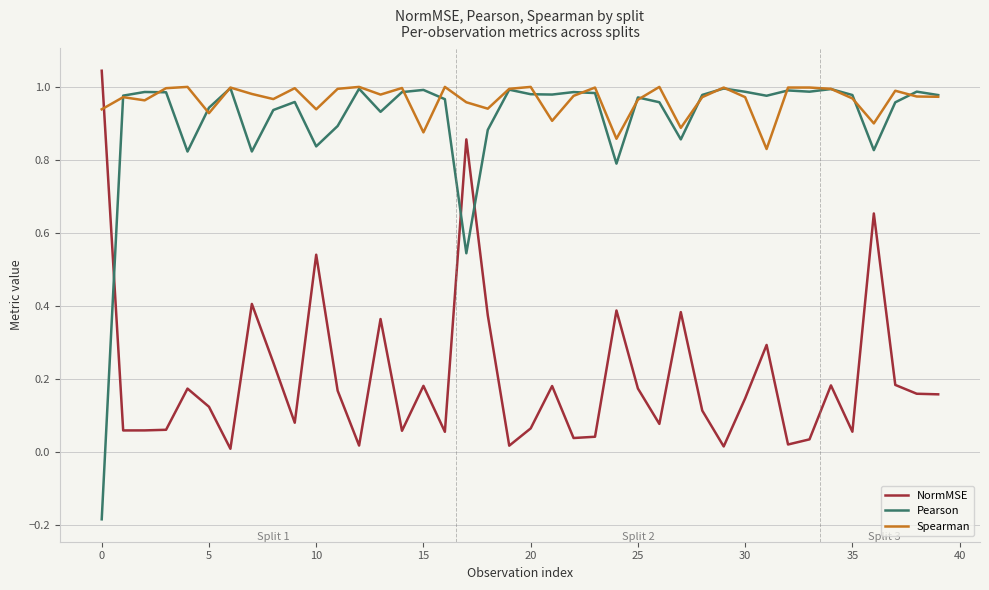

Which series has the largest range (max minus min)?

Pearson